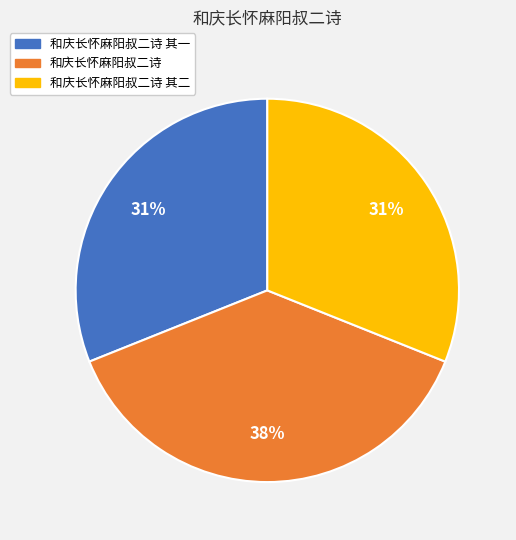

Is there any slice that represents more than half of the pie?

No